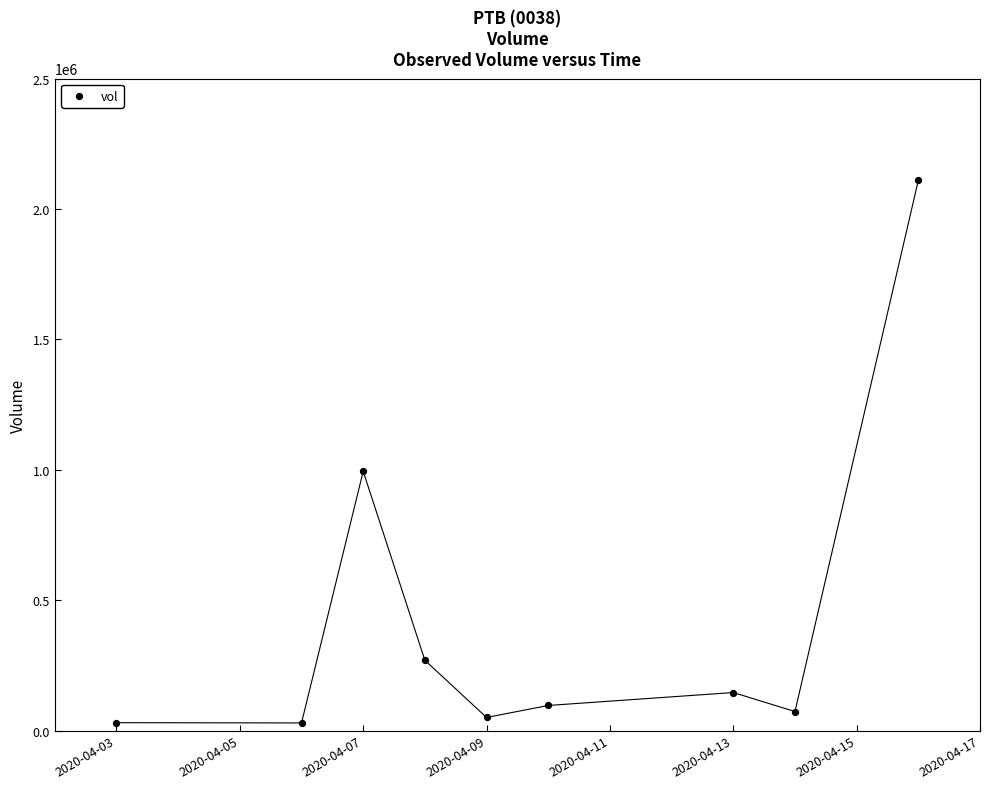

What Y value in the scatter plot is closest to 1069150?

993800